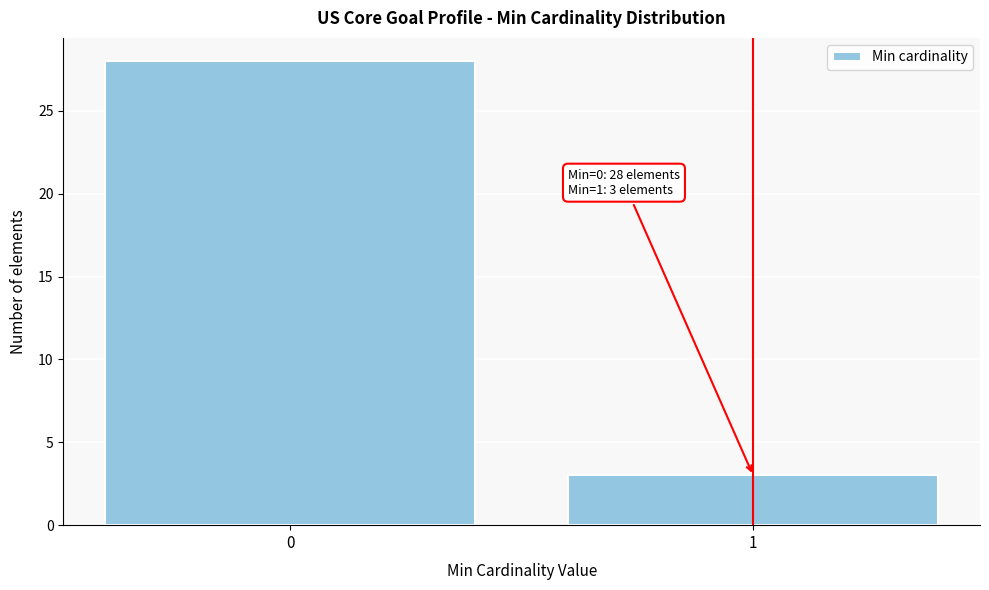

Reading left to right, what are all the values shown in this chart?

28	3